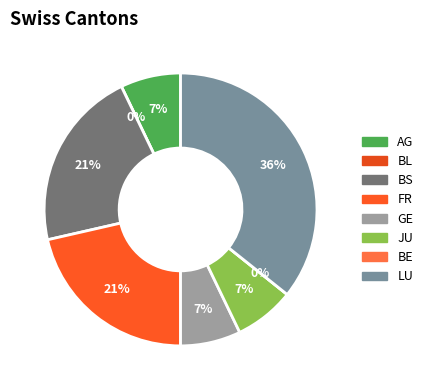

Do LU and GE together represent more than half of the pie?

No